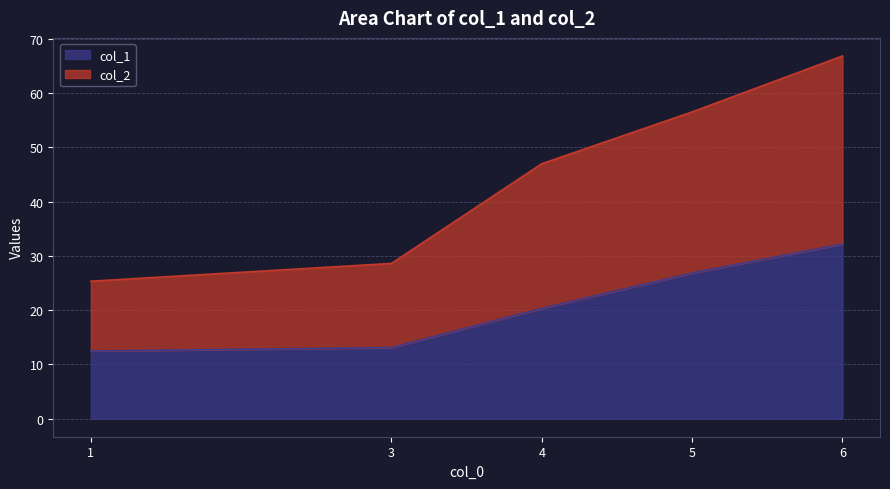

True or false: col_2 has a value of 56.6 at 5.

True